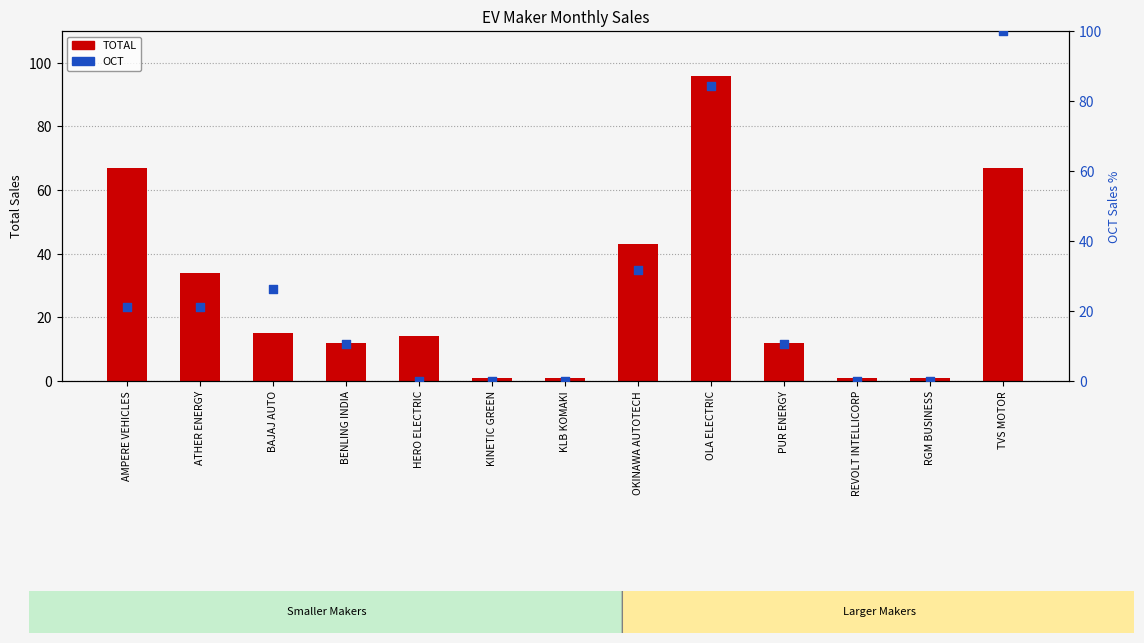

Is the value of TOTAL at OLA ELECTRIC greater than the value of OCT at KLB KOMAKI?

Yes